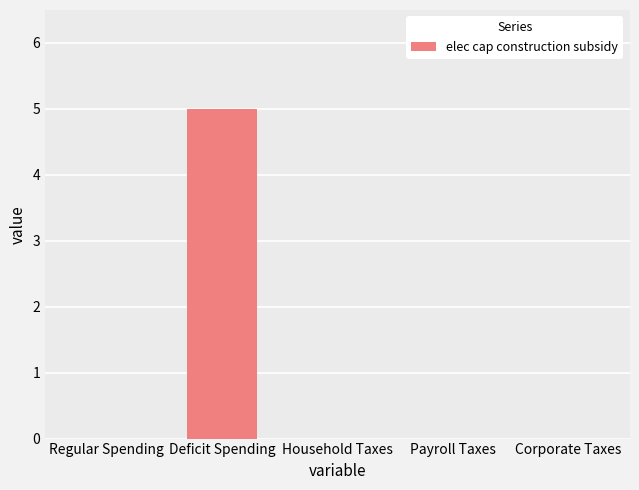

What is the change in value from Deficit Spending to Payroll Taxes?

-5